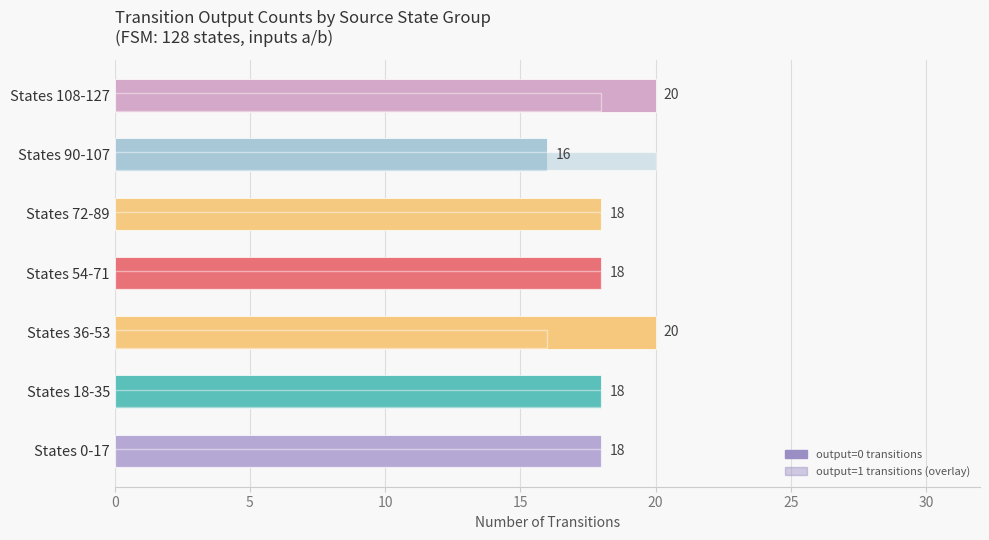

How many values exceed 18?

2